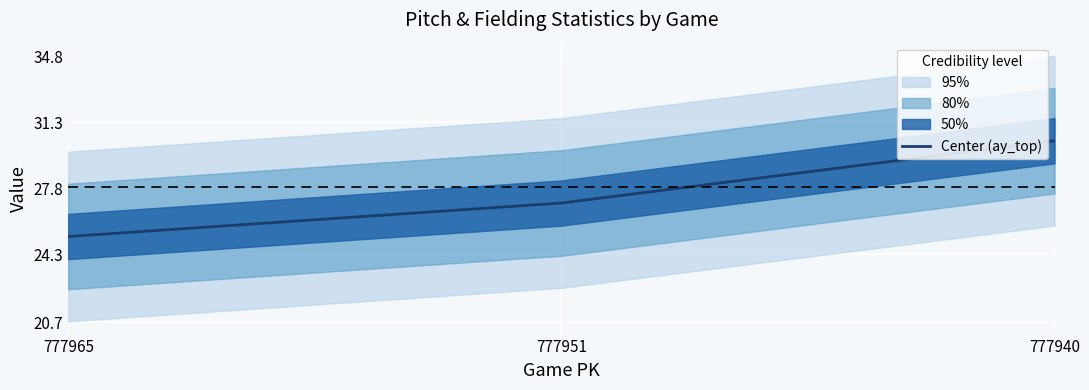

Which label corresponds to the largest value in the chart?

777940